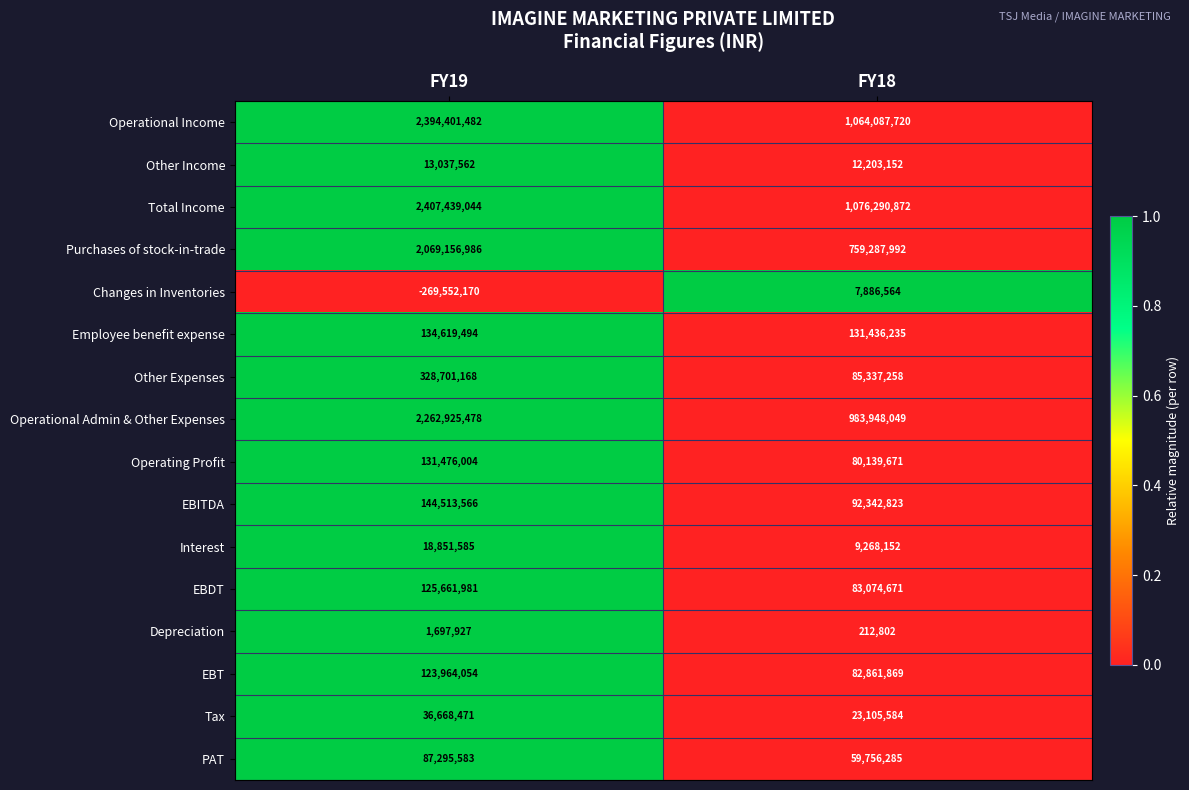

Which series has the largest total across all categories?

Total Income